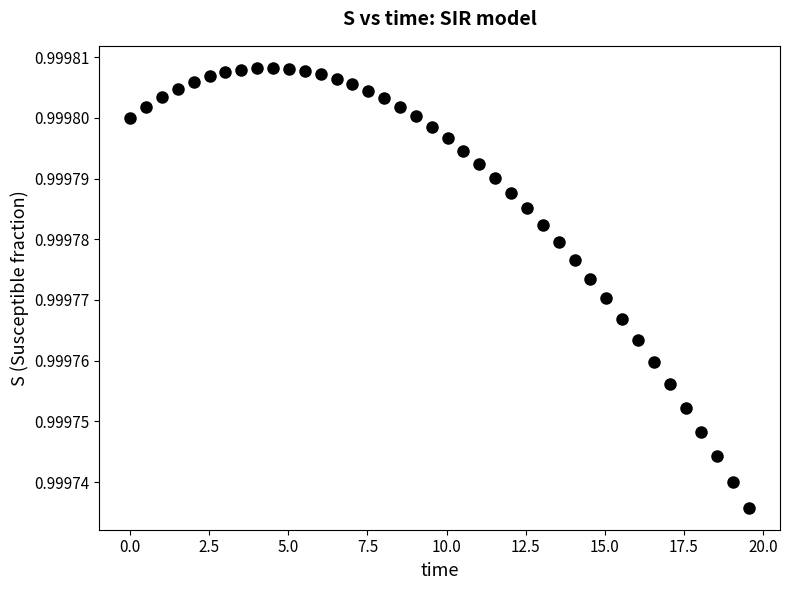

How many data points are displayed?

40